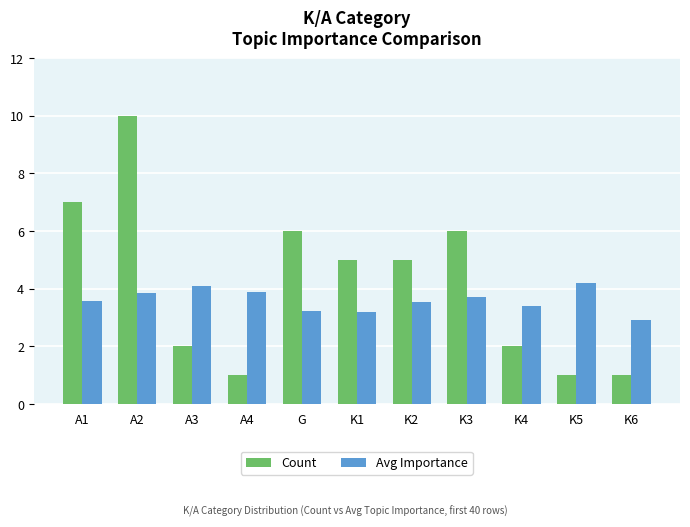

What is the spread (max minus min) of values at K2?

1.5